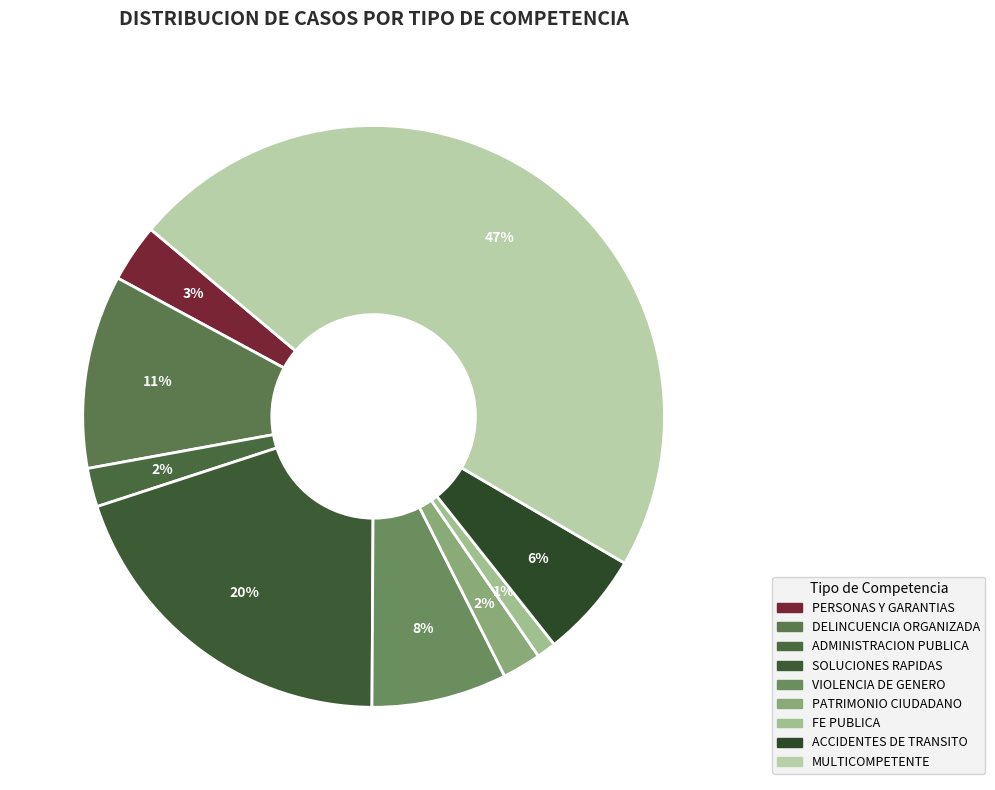

Which slice is the largest?

MULTICOMPETENTE